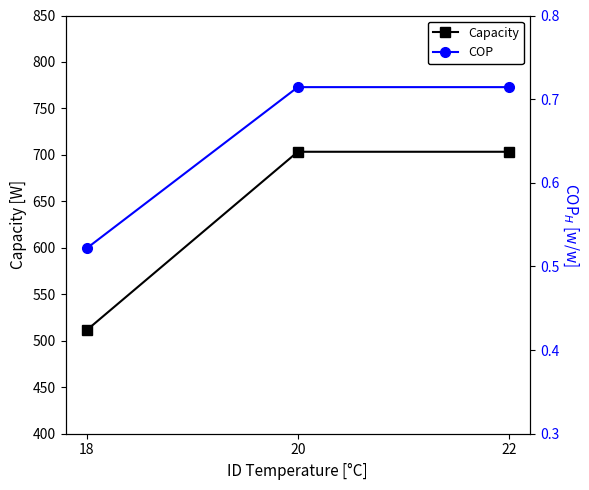

The COP series shows 1.1 at 20. True or false?

False